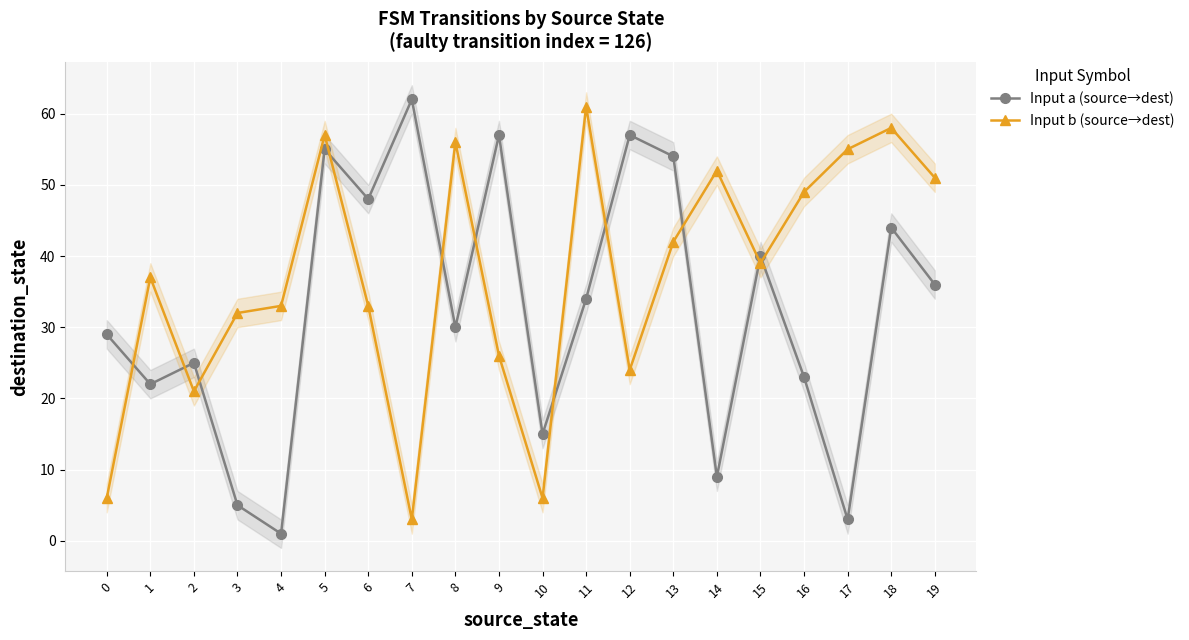

The value of Input a (source→dest) at 6 is 48. True or false?

True